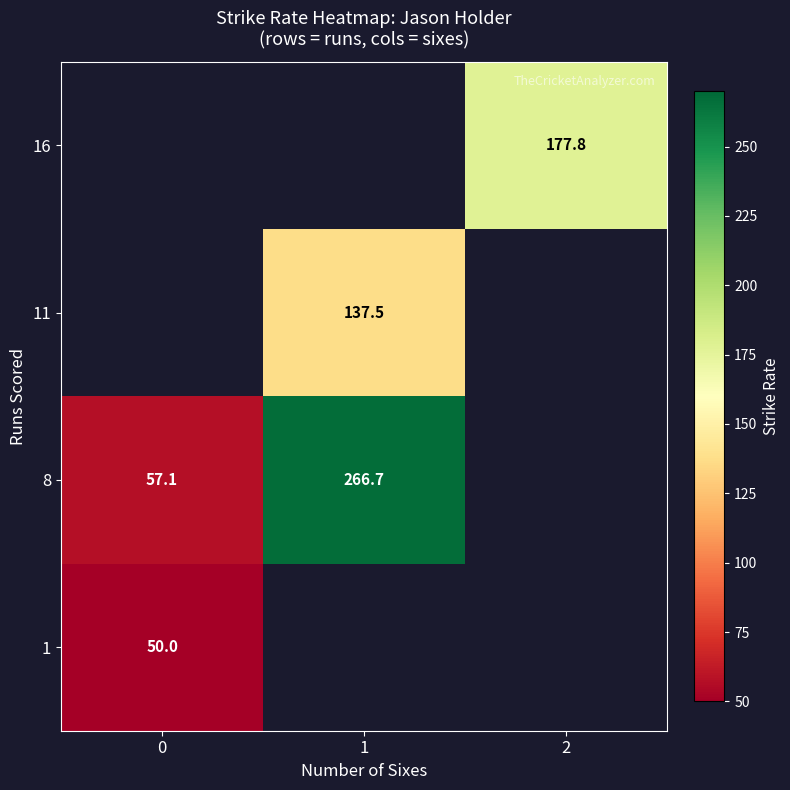

Is it true that 8 equals 266.7 at 1?

True